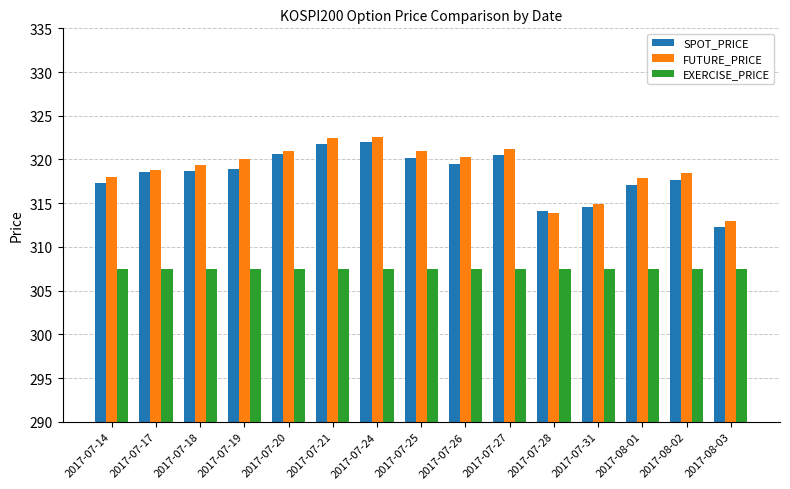

What is the label of the 13th bar from the left?

2017-08-01